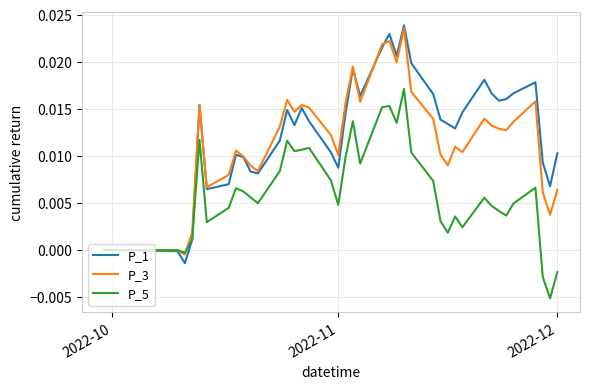

Which series has the widest spread of values?

P_1